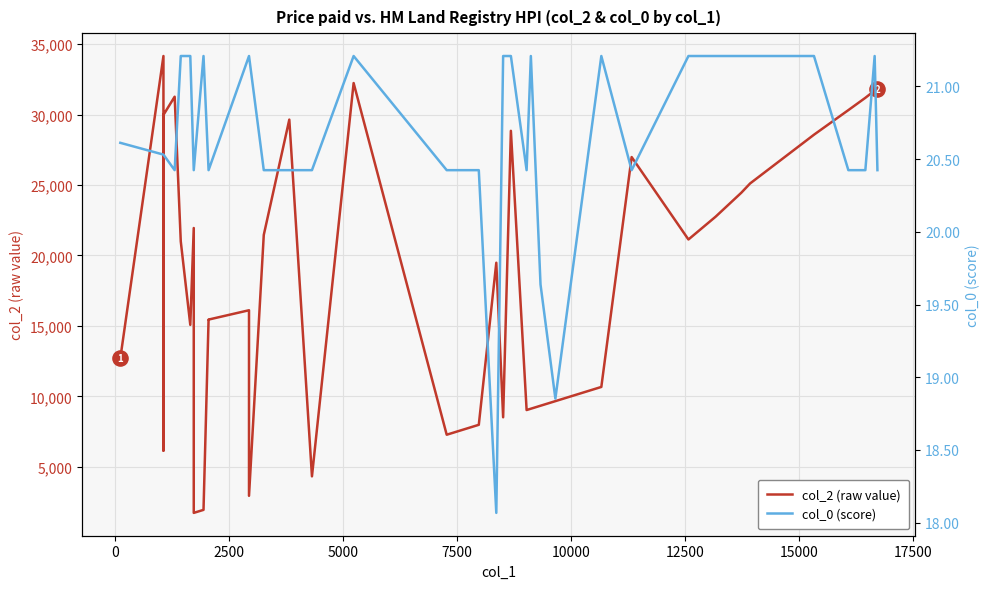

Which series contains the highest Y value?

col_2 (raw value)